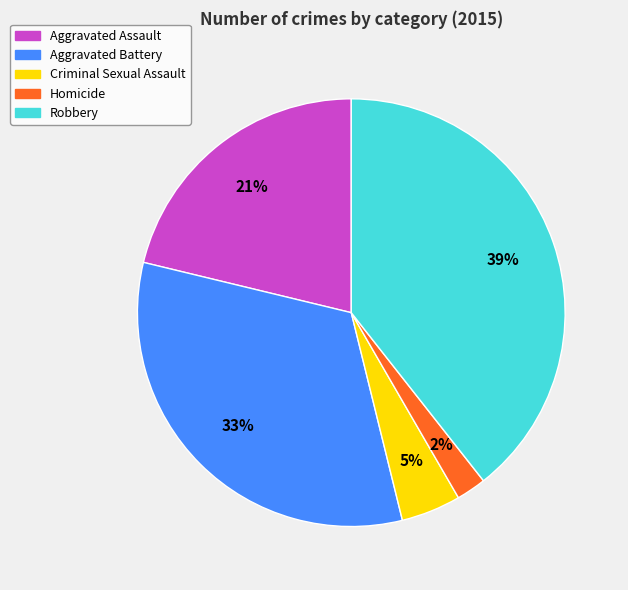

Which category has the biggest portion of the pie?

Robbery